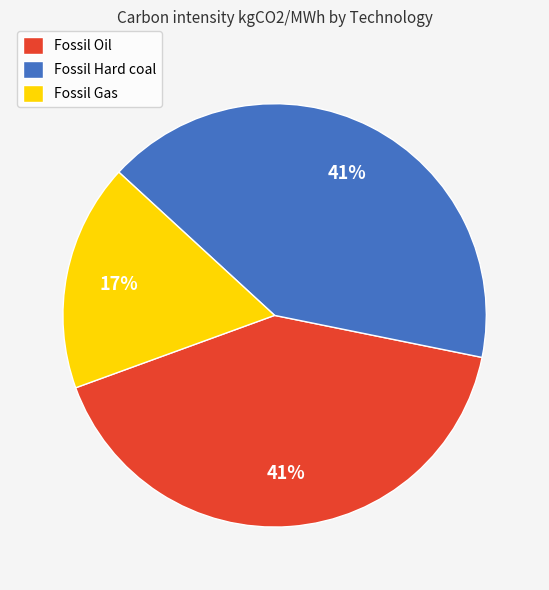

Is there any slice that represents more than half of the pie?

No